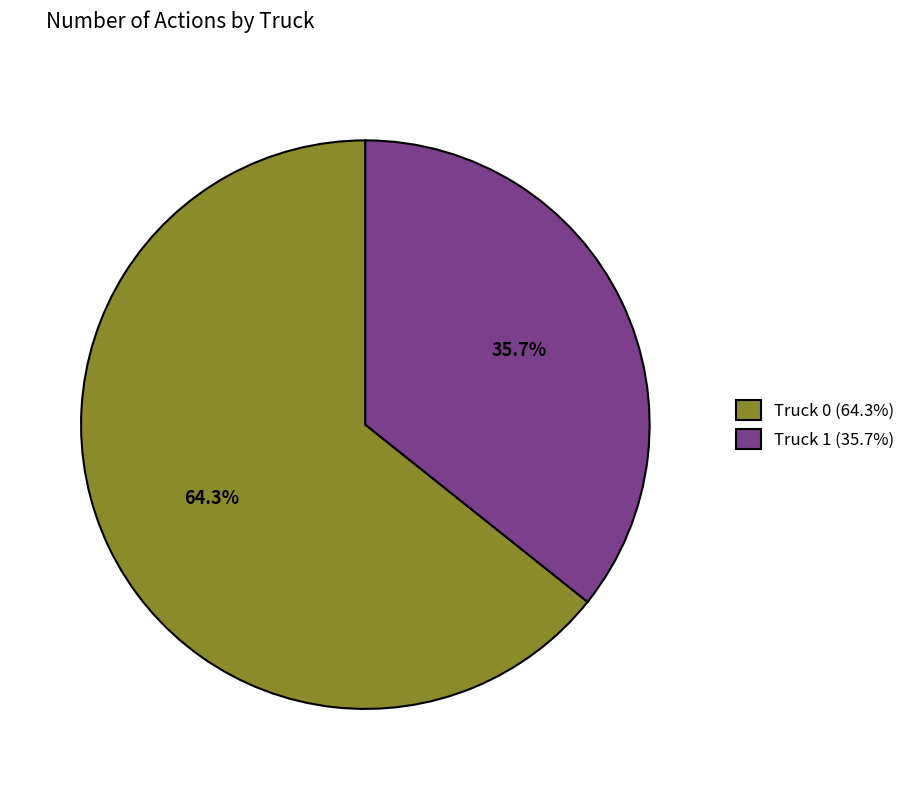

The Truck 1 slice represents 24% of the pie. True or false?

False